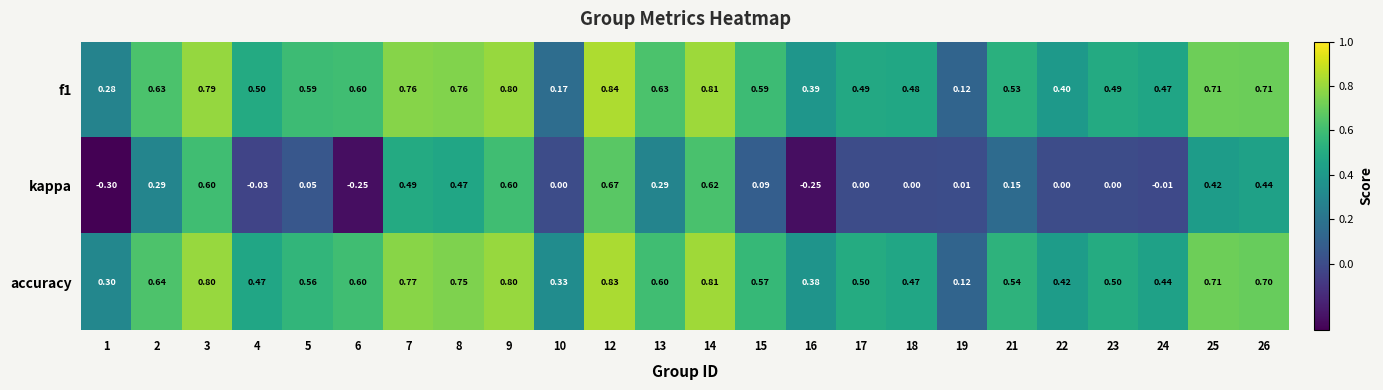

Is the value of accuracy at 15 greater than the value of kappa at 26?

Yes